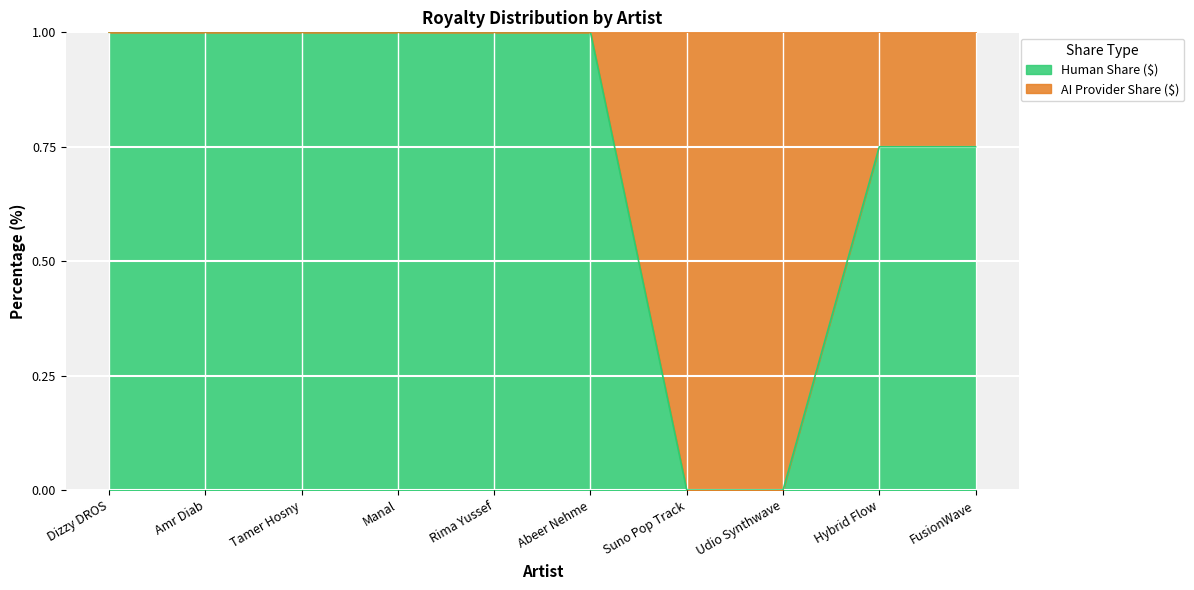

What is the label of the 7th point from the left?

Suno Pop Track